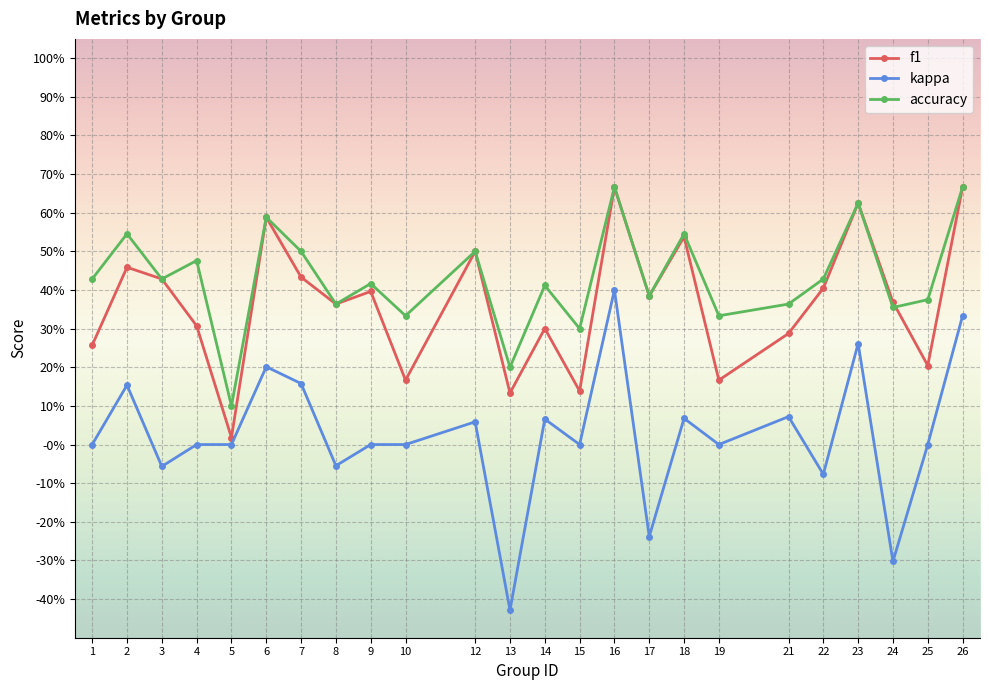

What are all the series names shown in the legend?

f1, kappa, accuracy